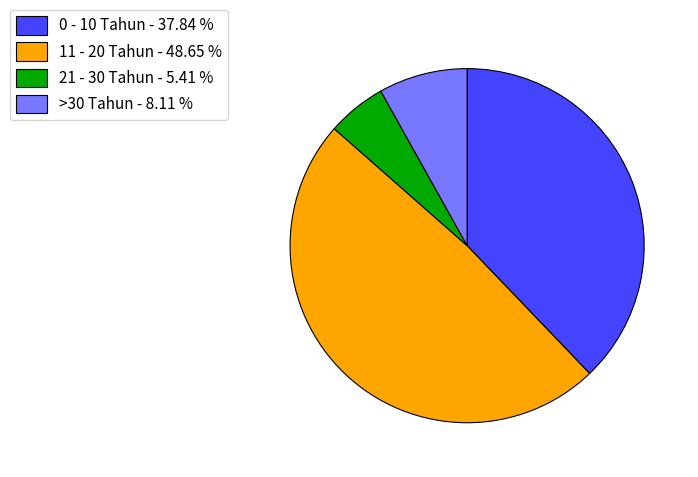

Approximately how many times larger is the value at 11 - 20 Tahun - 48.65 % compared to >30 Tahun - 8.11 %?

6.0